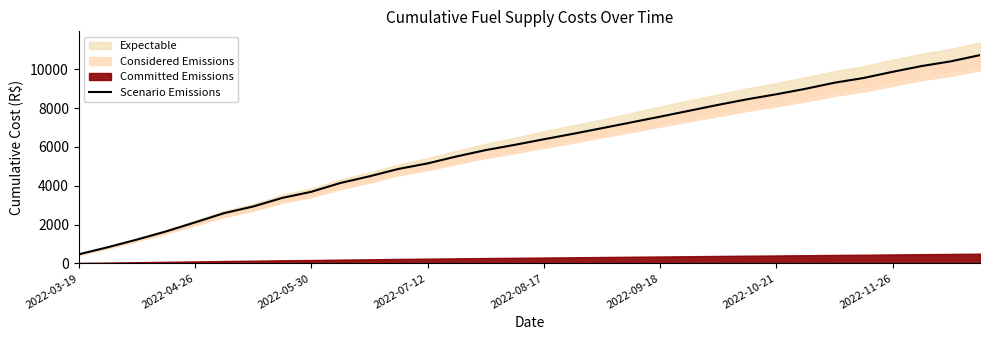

Is this an area chart (filled region under the line)?

No